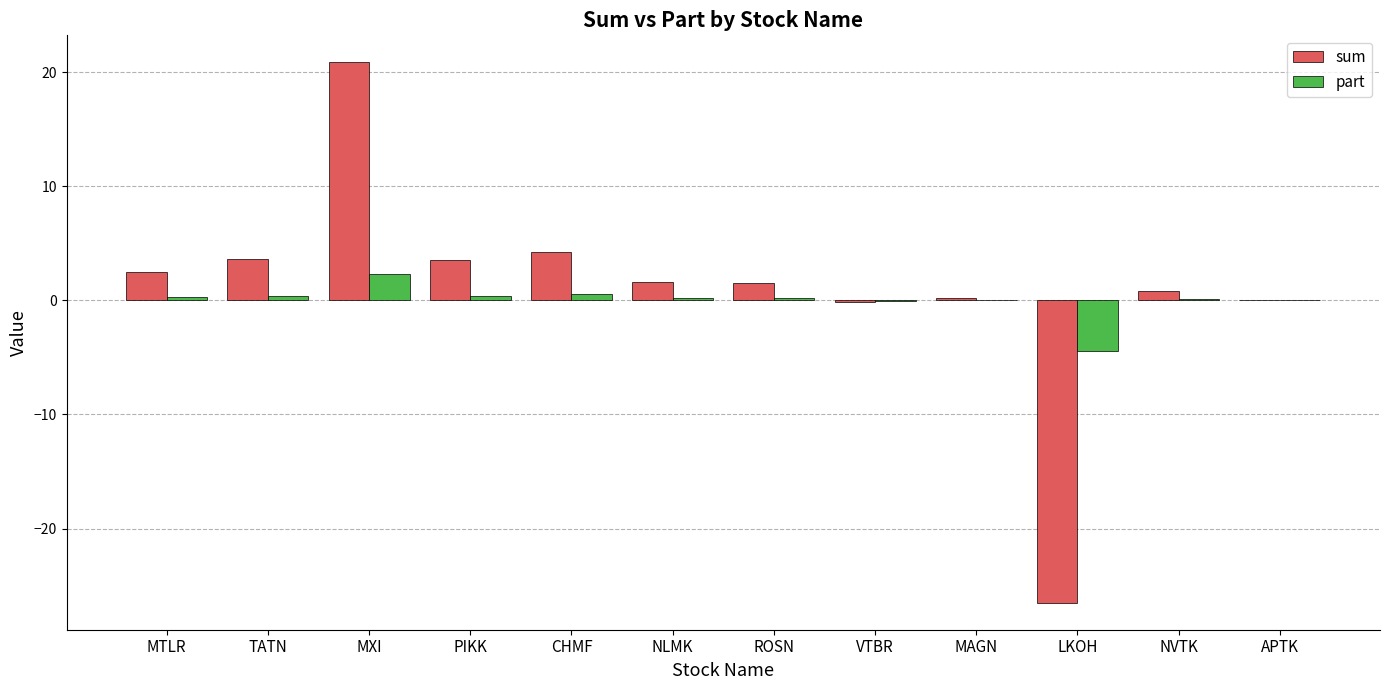

At which category does the chart reach its peak across all series?

MXI